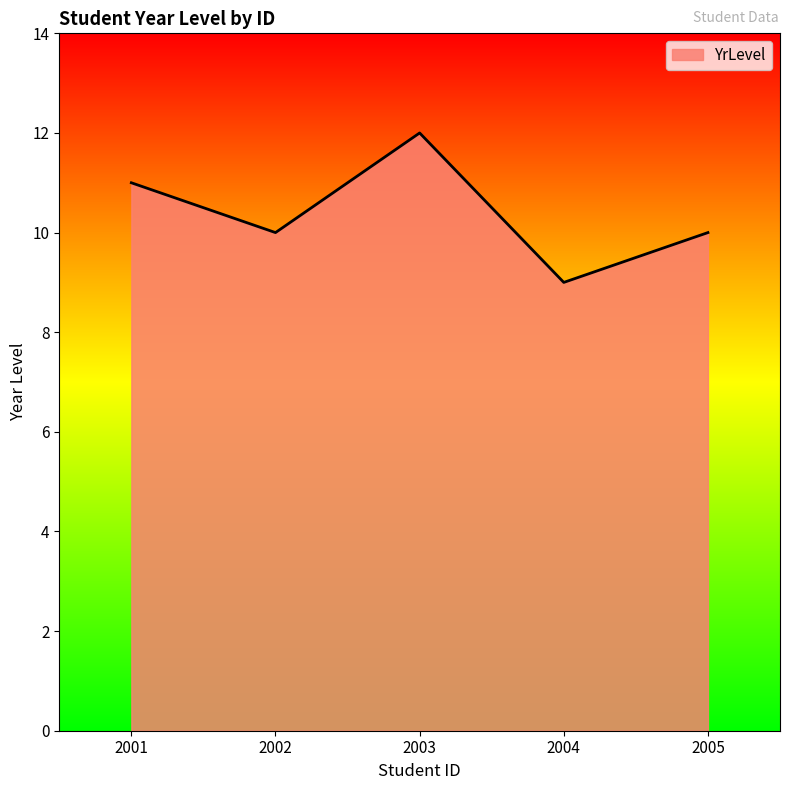

The chart shows a value of 9 at 2004. True or false?

True